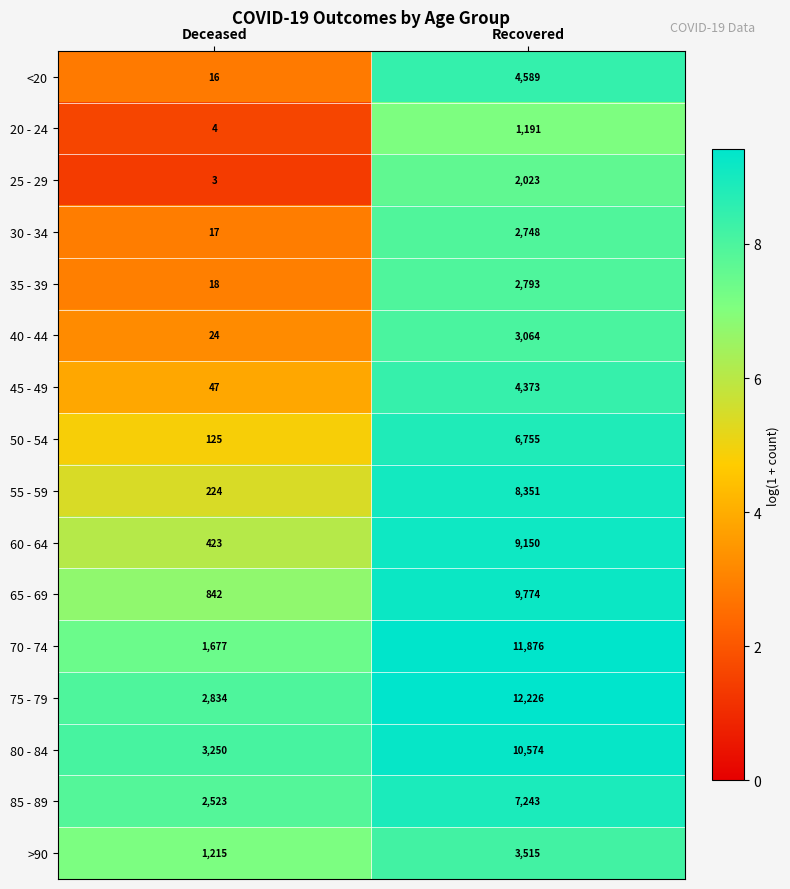

At which category is the sum across all series the highest?

Recovered